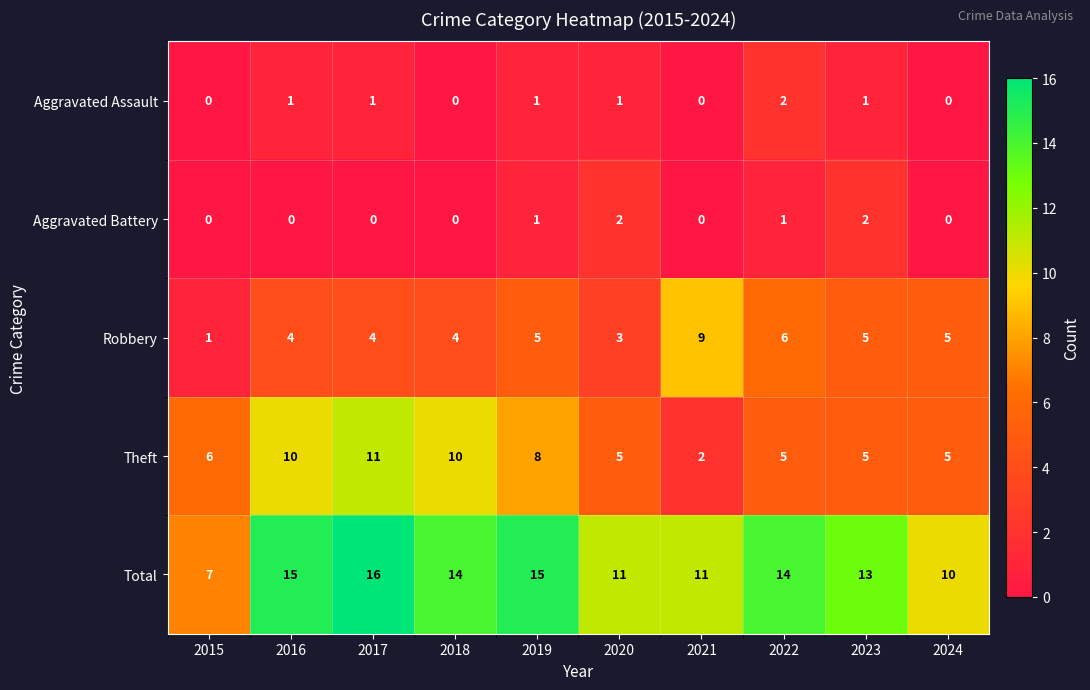

Between 2017 and 2018, which series saw the biggest shift?

Total